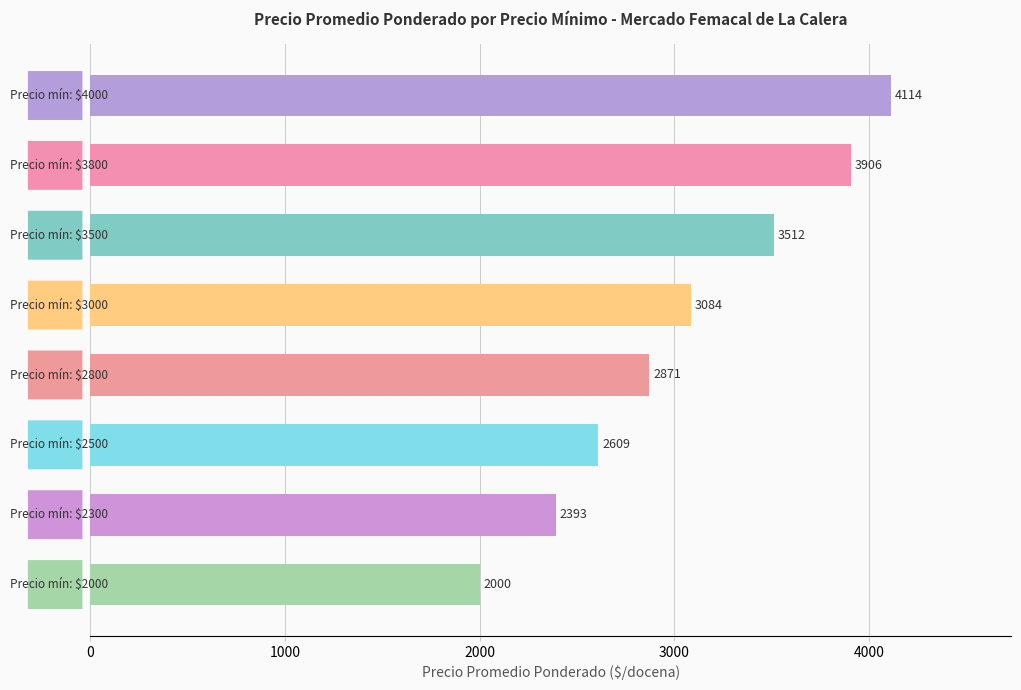

What is the value of the 6th bar from the top?

2609